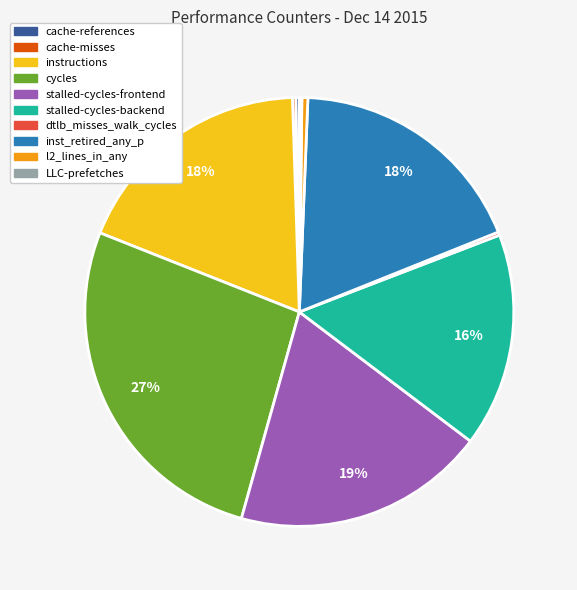

What is the largest slice in the pie chart?

cycles